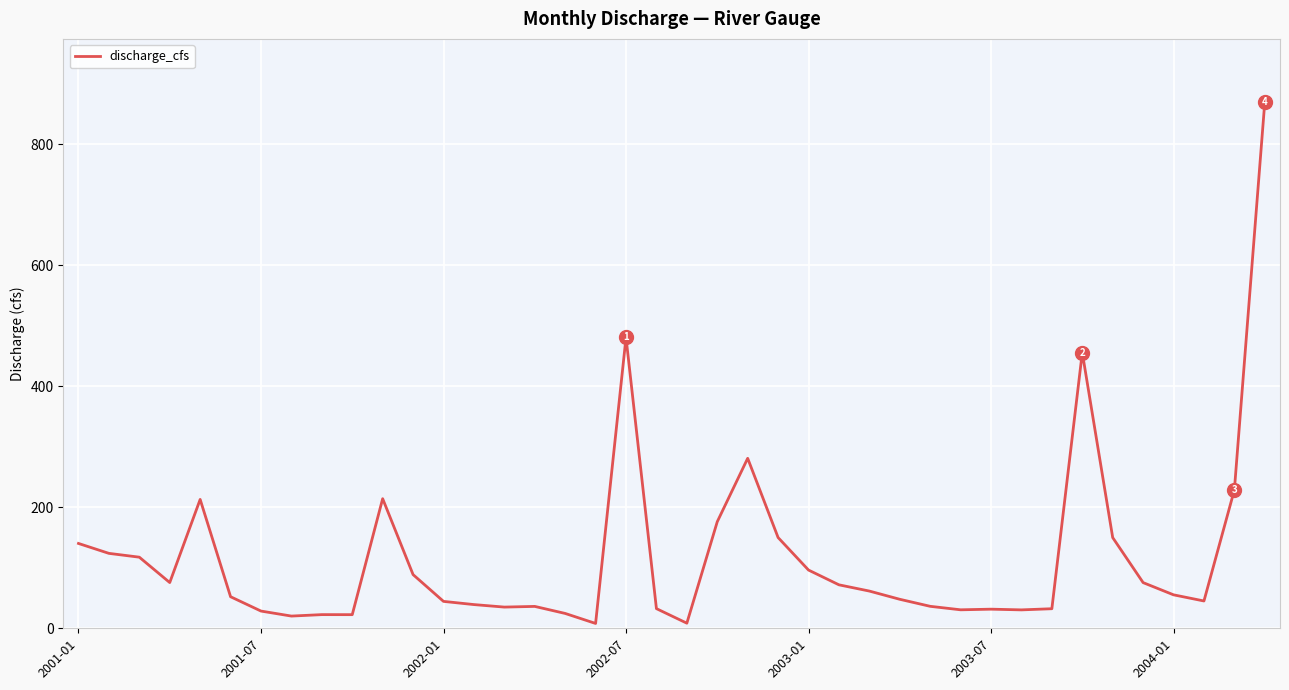

What is the difference between the maximum and minimum values?

862.0